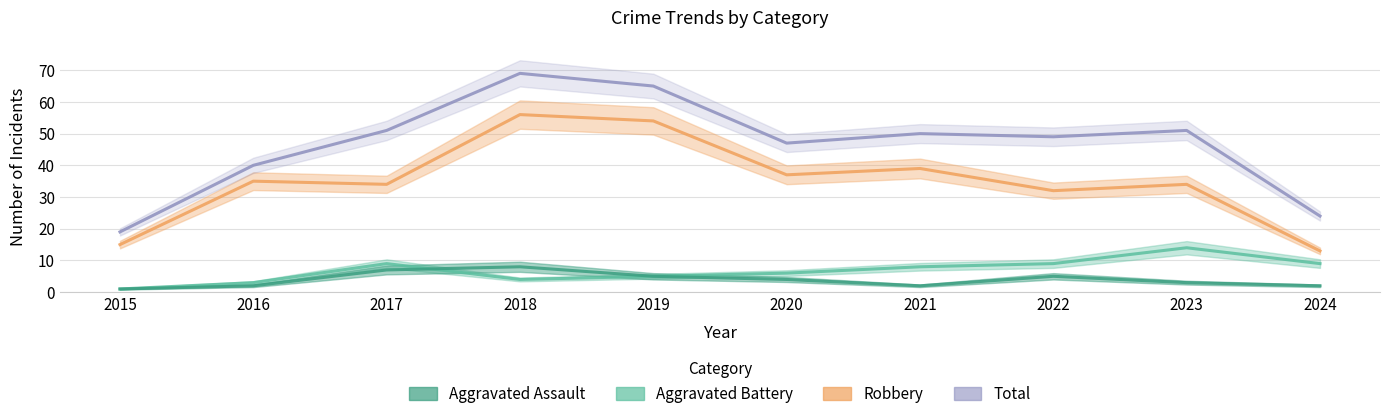

What is the difference between the Total values at 2024 and 2015?

5